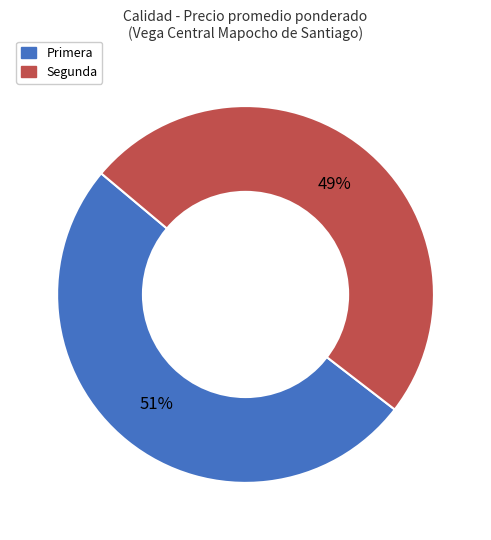

To the nearest percent, what is the average slice percentage?

50%